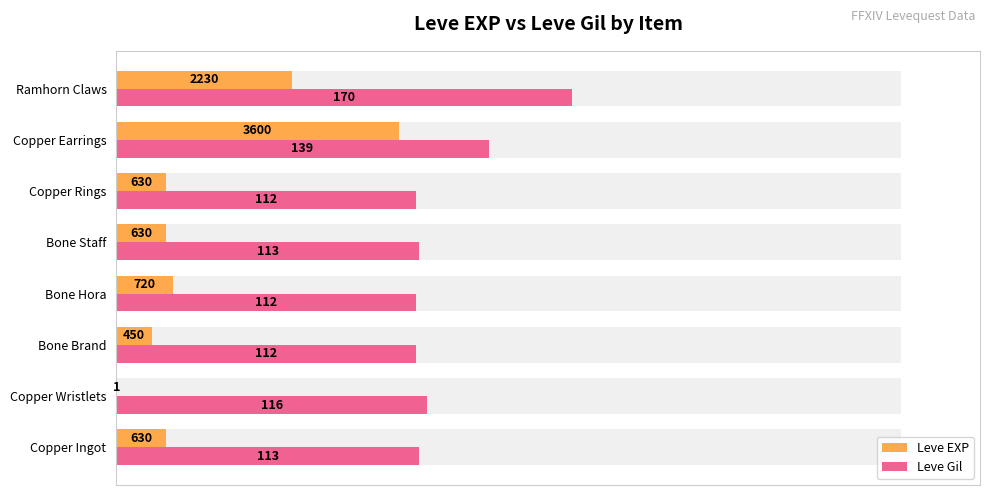

Count the number of data series in this chart.

2